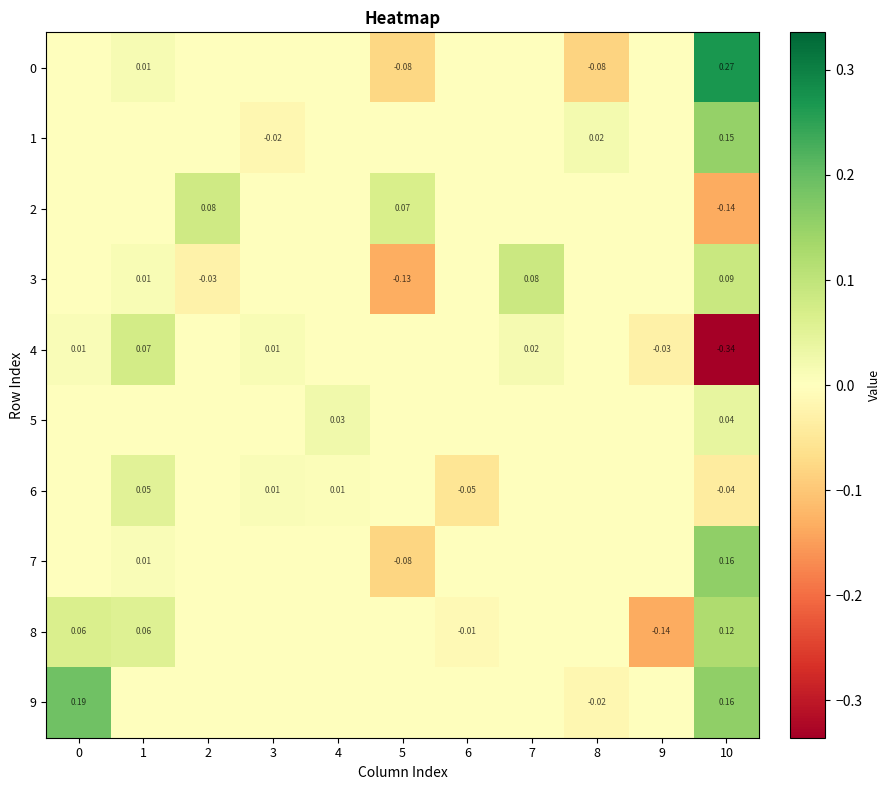

True or false: 2 has a value of -0.1 at 9.

False